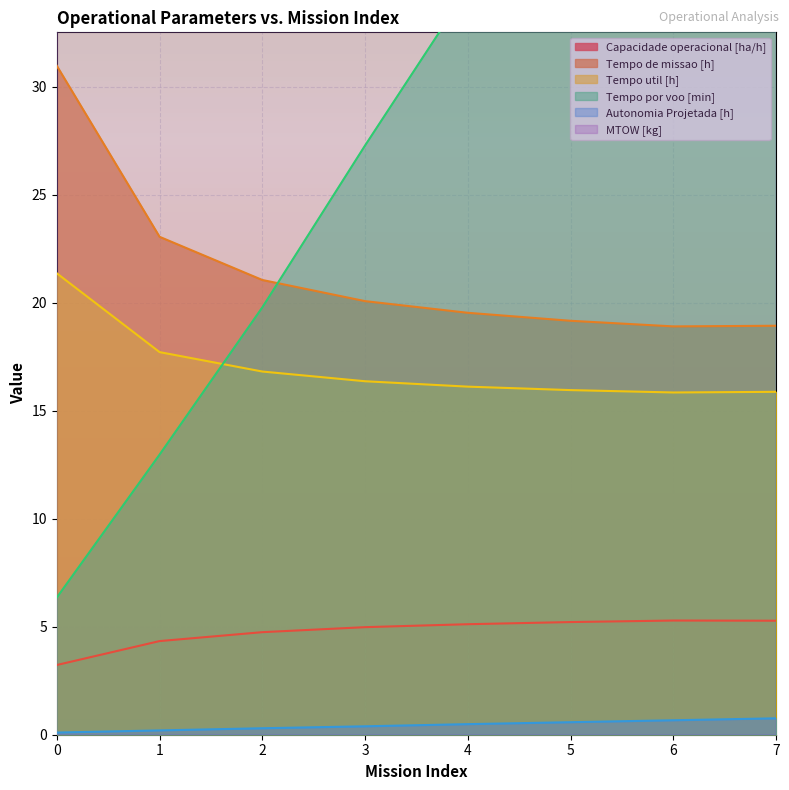

Reading left to right, list all the values displayed in this chart.

Capacidade operacional [ha/h]: 0=3.2	1=4.3	2=4.7	3=5.0	4=5.1	5=5.2	6=5.3	7=5.3
Tempo de missao [h]: 0=31.0	1=23.1	2=21.1	3=20.1	4=19.5	5=19.2	6=18.9	7=18.9
Tempo util [h]: 0=21.4	1=17.7	2=16.8	3=16.4	4=16.1	5=16.0	6=15.8	7=15.9
Tempo por voo [min]: 0=6.3	1=13.0	2=19.8	3=27.3	4=34.5	5=43.5	6=52.8	7=52.9
Autonomia Projetada [h]: 0=0.1	1=0.2	2=0.3	3=0.4	4=0.5	5=0.6	6=0.7	7=0.8
MTOW [kg]: 0=176.7	1=178.2	2=179.7	3=181.2	4=182.7	5=184.2	6=185.7	7=187.2